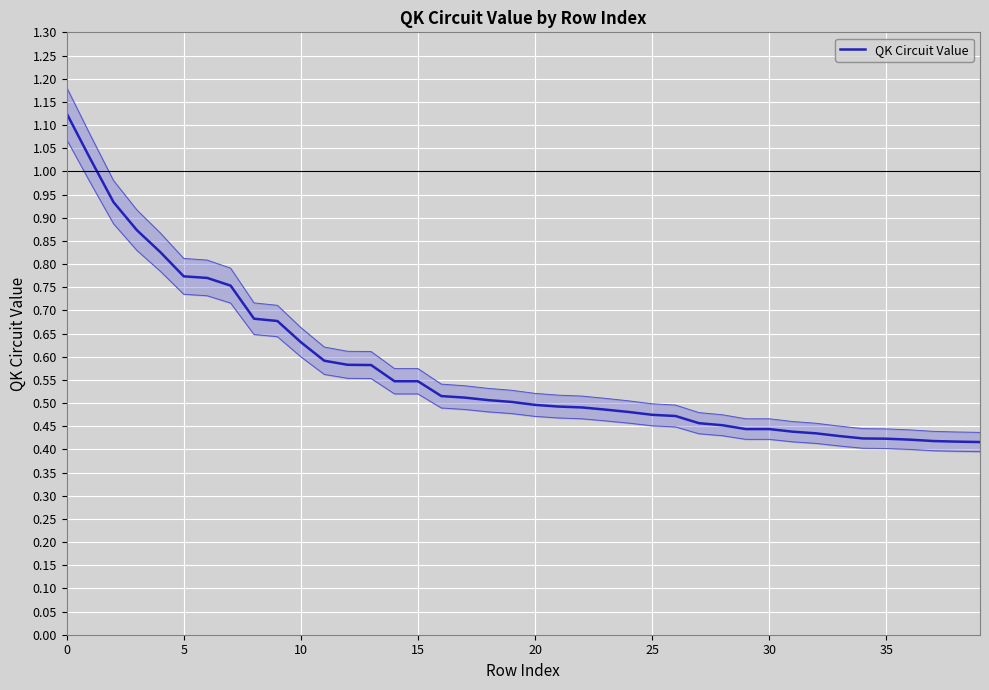

True or false: the data shows 0.1 at 35.

False